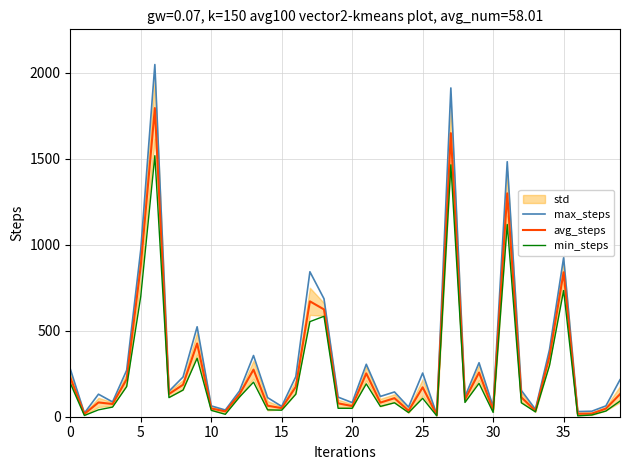

Between 32 and 33, which is larger?

32